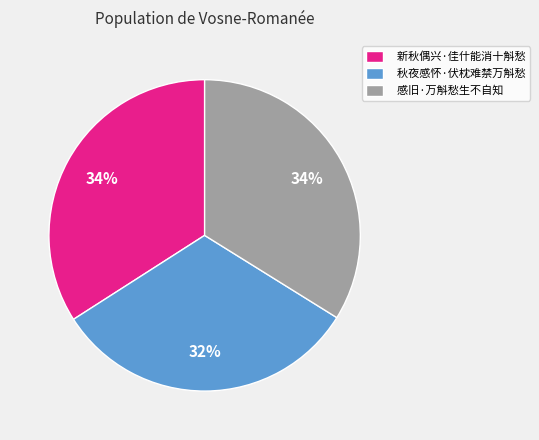

Do 新秋偶兴·佳什能消十斛愁 and 感旧·万斛愁生不自知 together represent more than half of the pie?

Yes